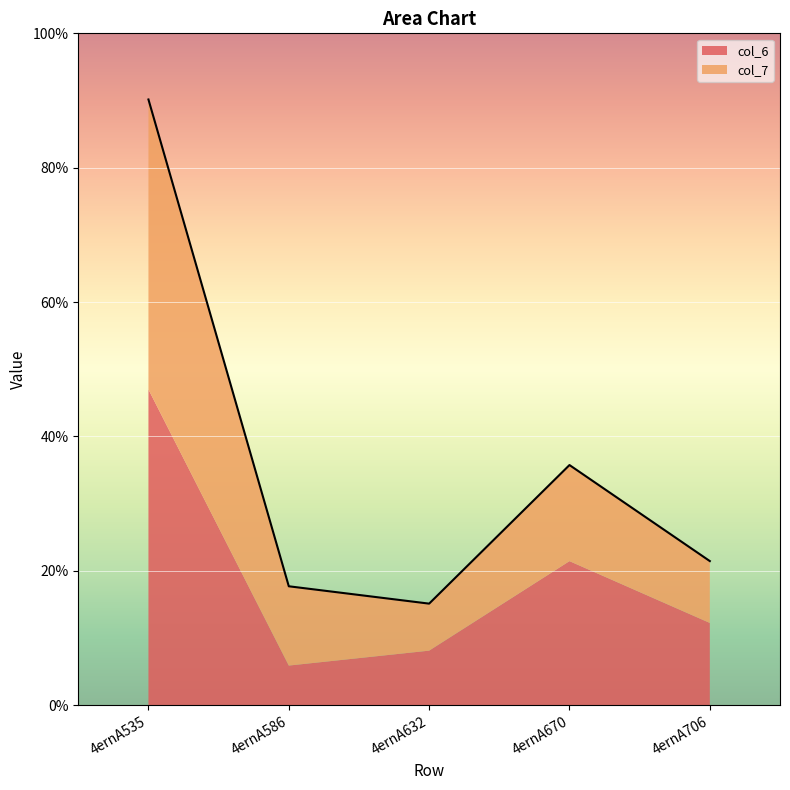

Reading left to right, what are all the values shown in this chart?

4ernA535=90.2	4ernA586=17.7	4ernA632=15.1	4ernA670=35.7	4ernA706=21.4